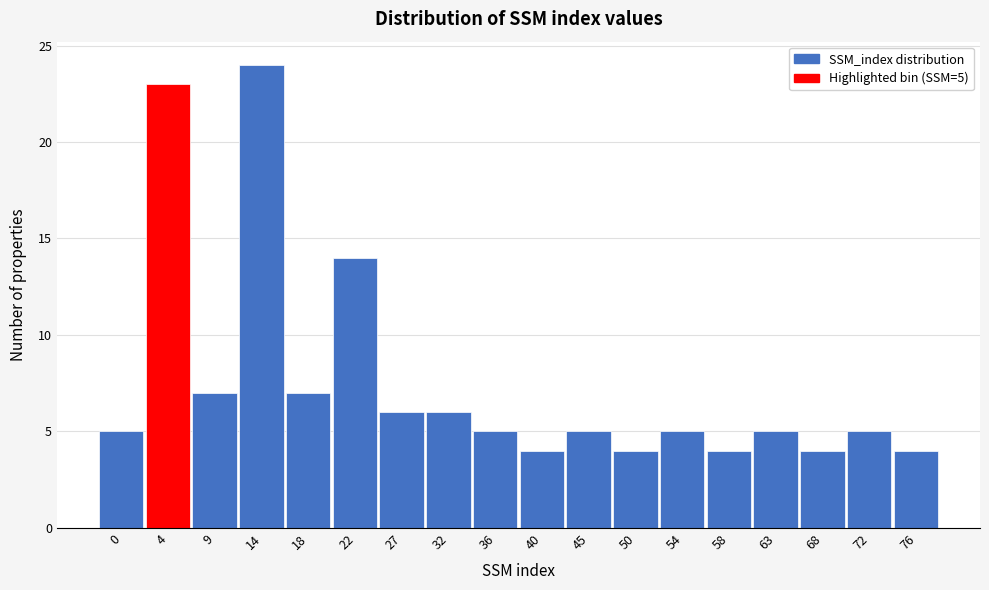

Reading left to right, transcribe all the data shown in this chart.

0=5	4=23	9=7	14=24	18=7	22=14	27=6	32=6	36=5	40=4	45=5	50=4	54=5	58=4	63=5	68=4	72=5	76=4